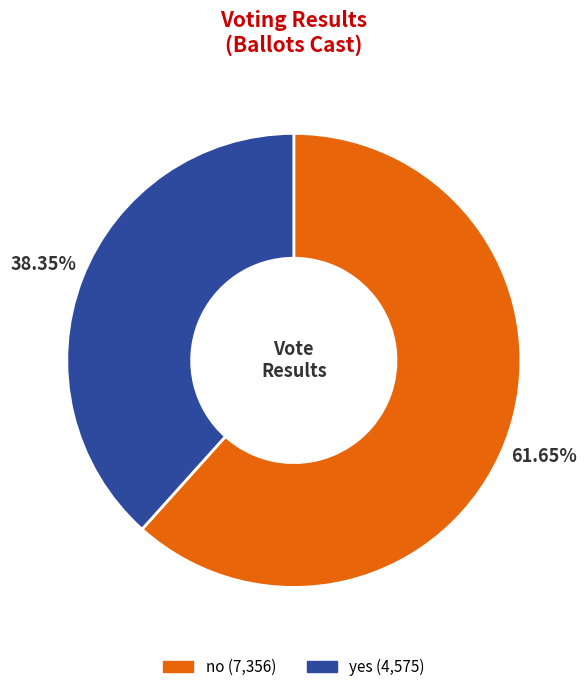

Rank the categories by value from highest to lowest.

no, yes